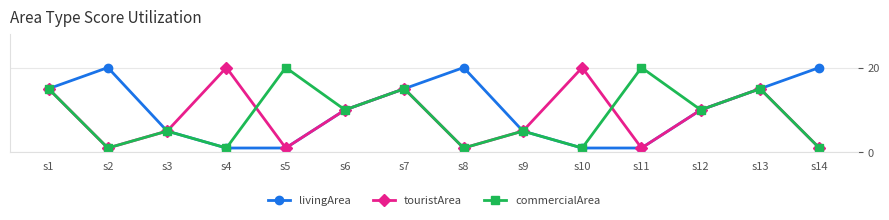

In livingArea, how many points are higher than both neighbors (excluding endpoints)?

2